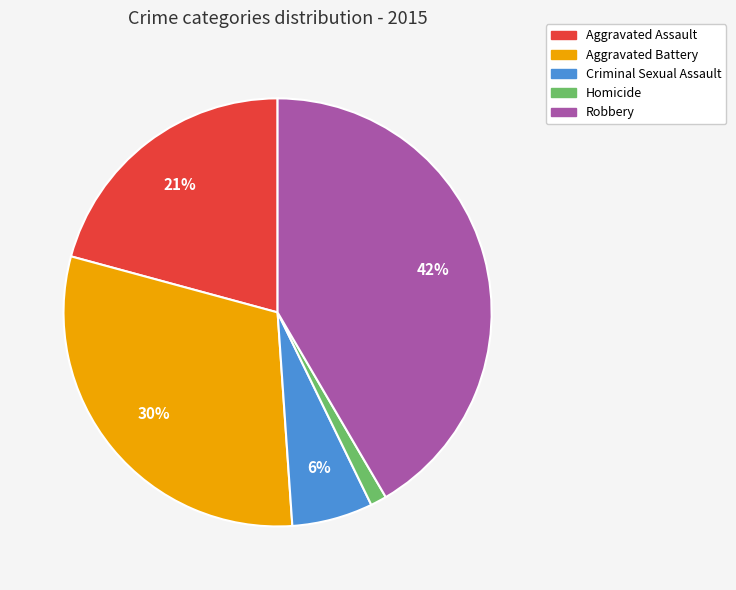

How many segments does this pie chart have?

5